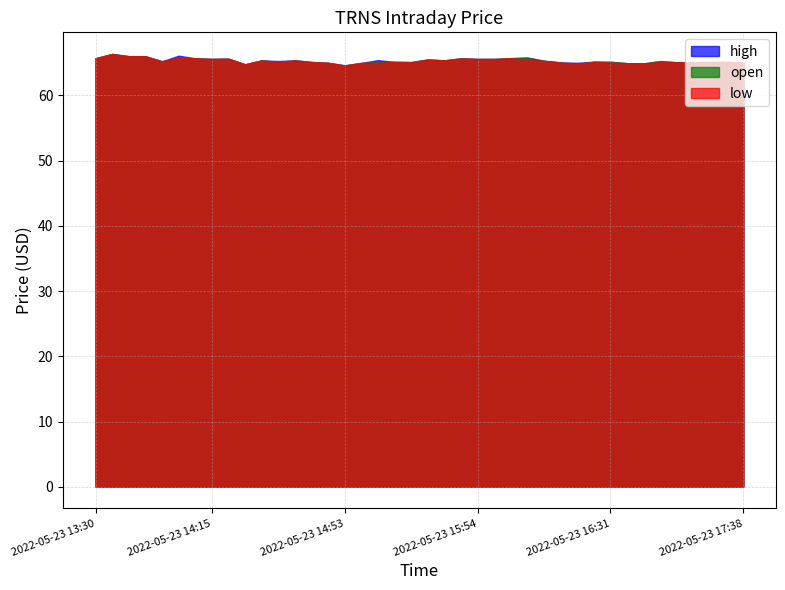

Rank the series at 2022-05-23 14:15 from lowest to highest value.

high, open, low